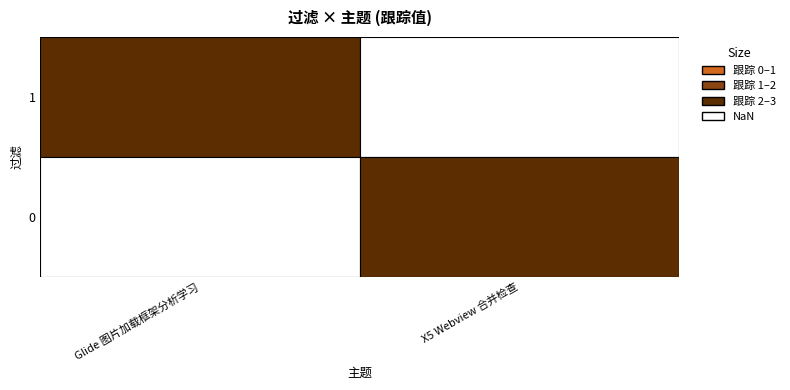

How many categories are shown in the chart?

2